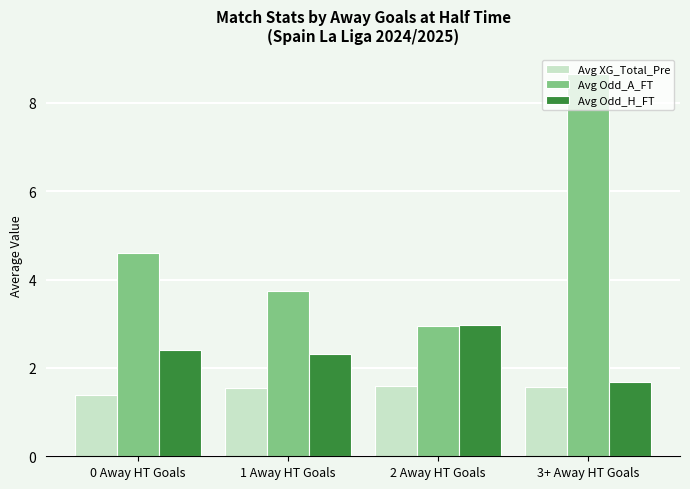

What is the label of the 2nd bar from the left?

1 Away HT Goals